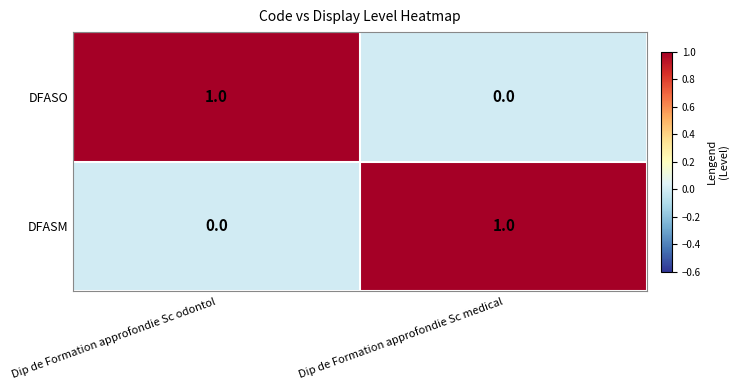

What is the total value across all series at Dip de Formation approfondie Sc odontol?

1